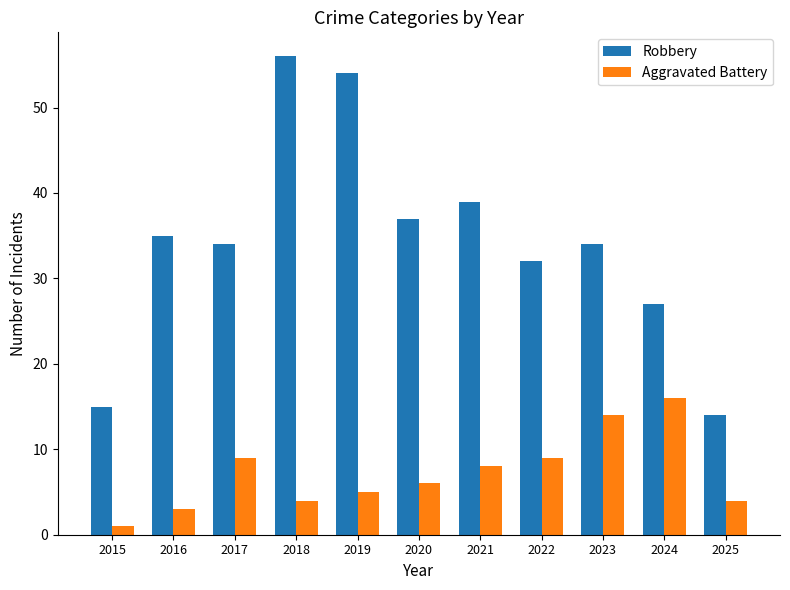

Which series has the widest spread of values?

Robbery